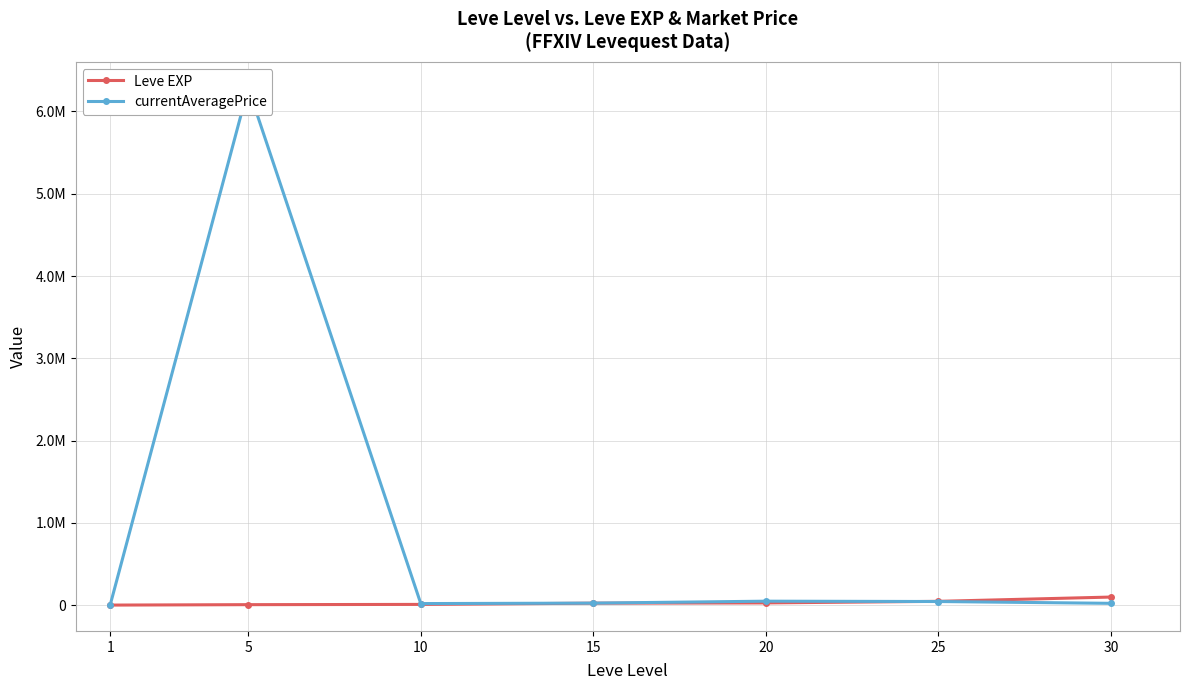

At which category is the sum across all series the highest?

5